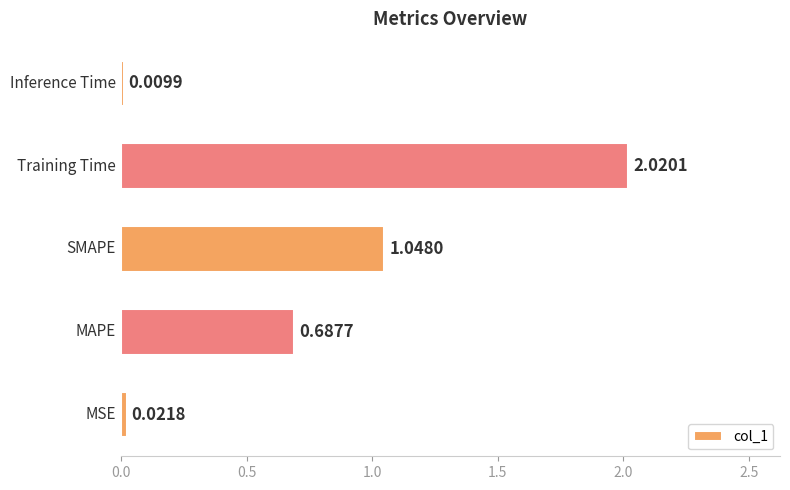

Count the number of categories in the chart.

5